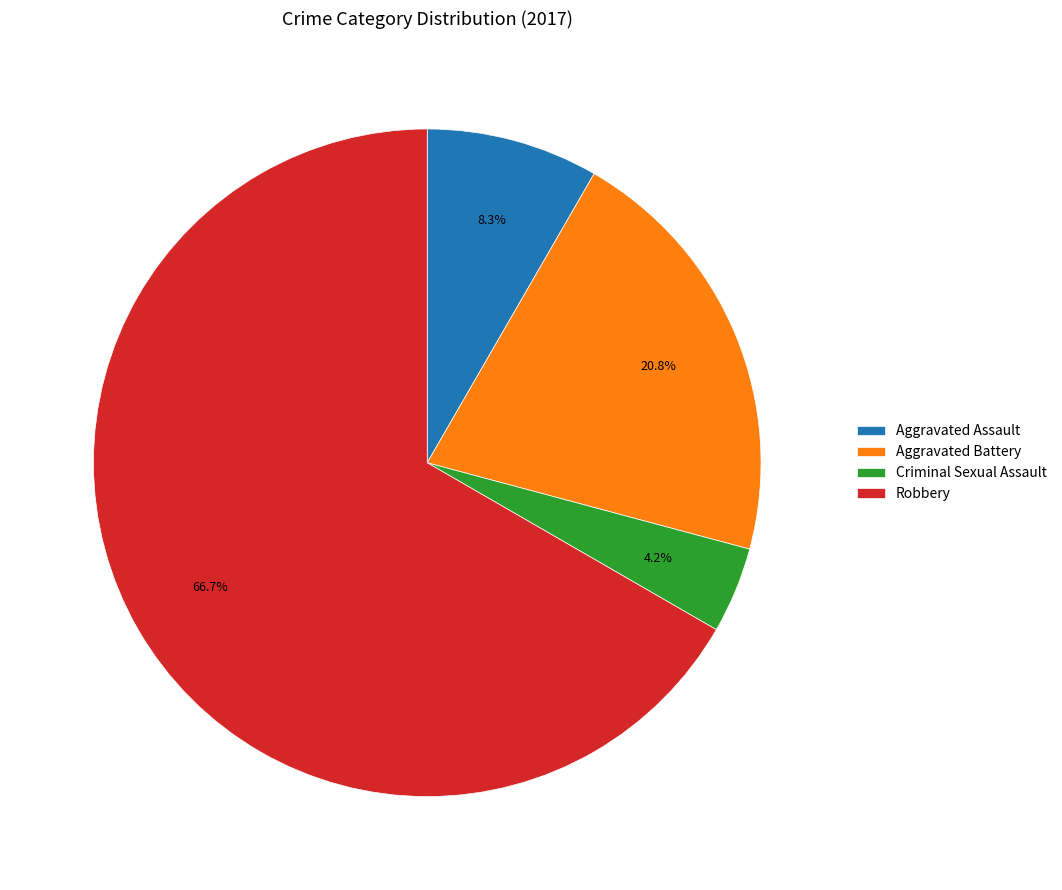

Rank the categories by value from highest to lowest.

Robbery, Aggravated Battery, Aggravated Assault, Criminal Sexual Assault